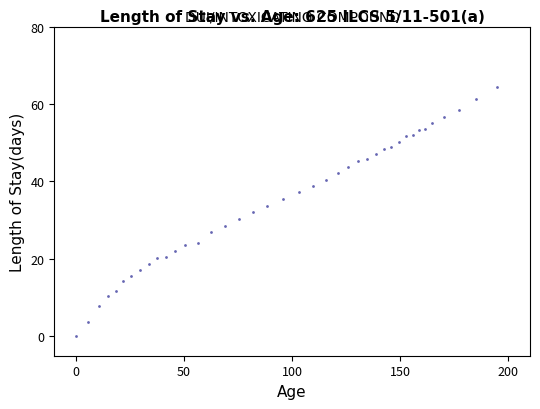

What is the range of Y values (max minus min)?

64.5